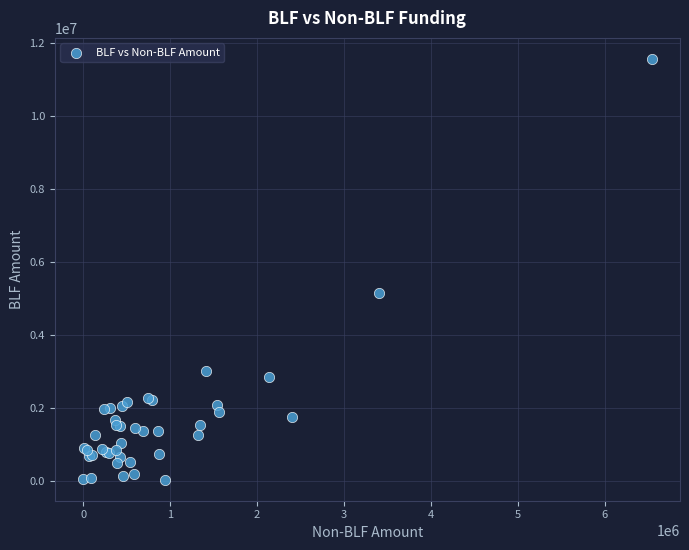

What Y value in the scatter plot is closest to 5795634?

5147786